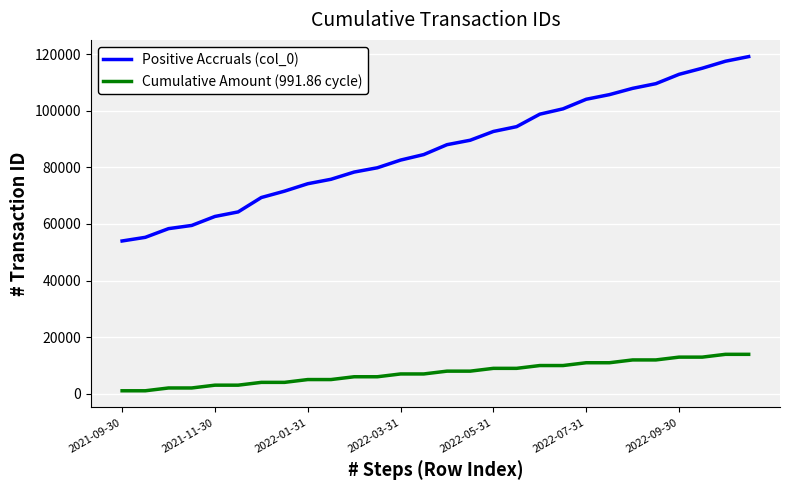

True or false: Cumulative Amount (991.86 cycle) and Positive Accruals (col_0) cross at least once.

False